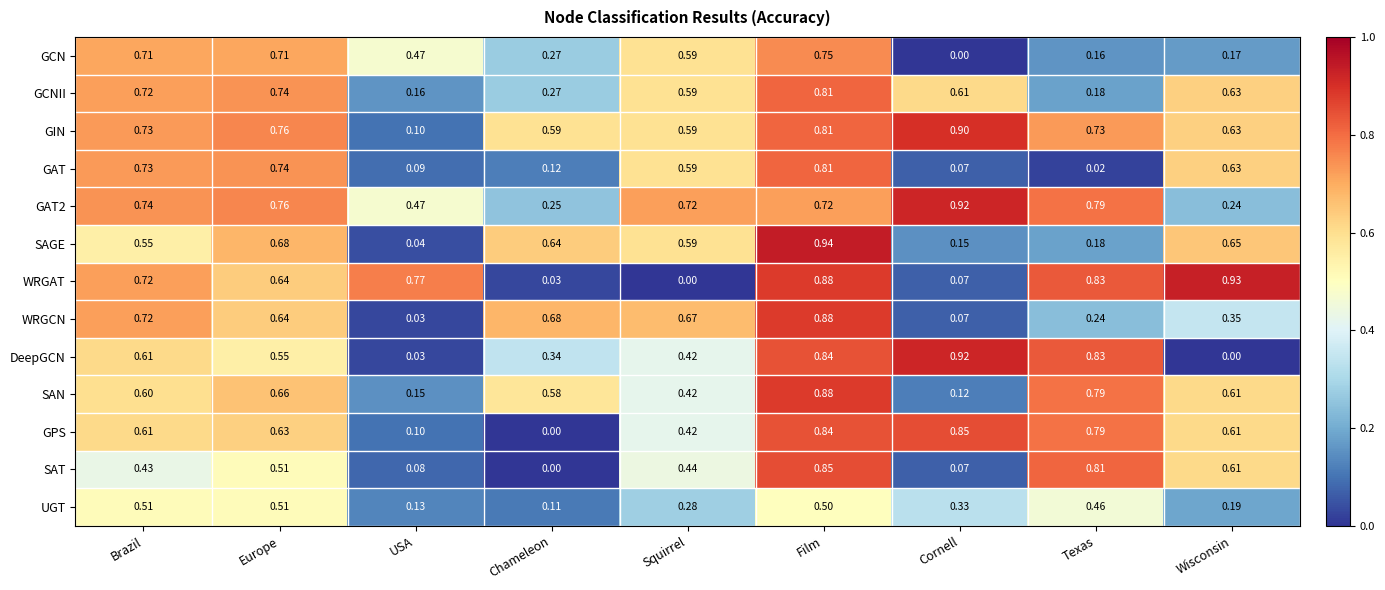

Which category has the lowest value in the GAT2 series?

Wisconsin